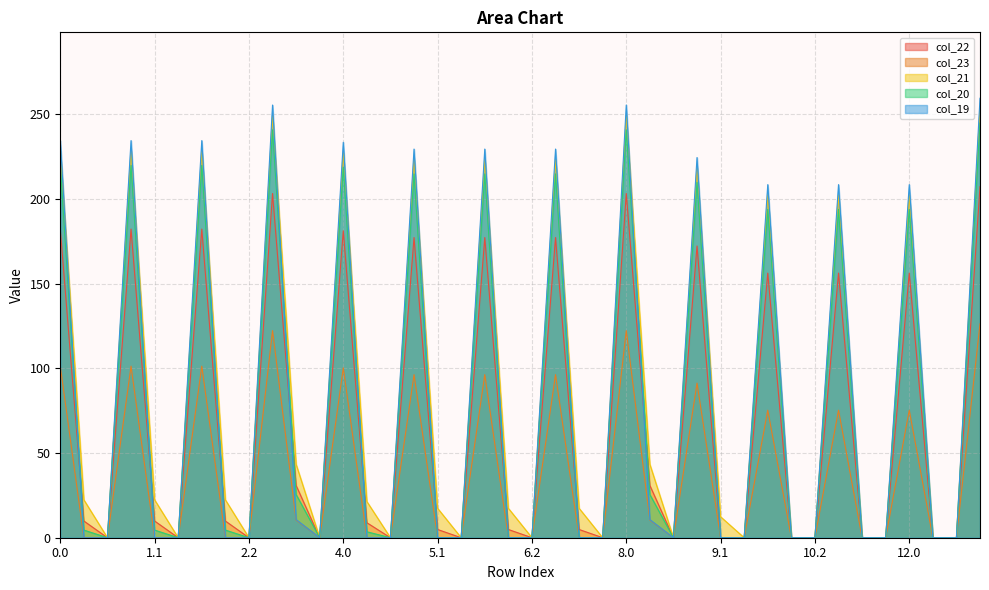

Does the chart display data point markers on the line(s)?

No